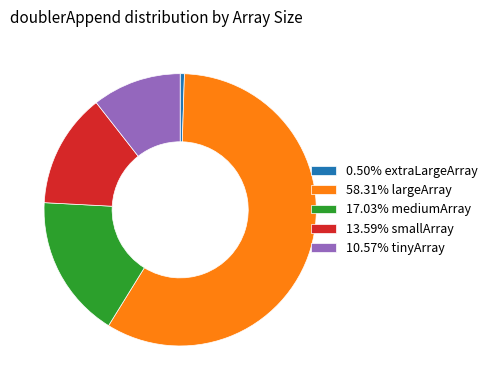

Does 13.59% smallArray represent more than half of the total?

No